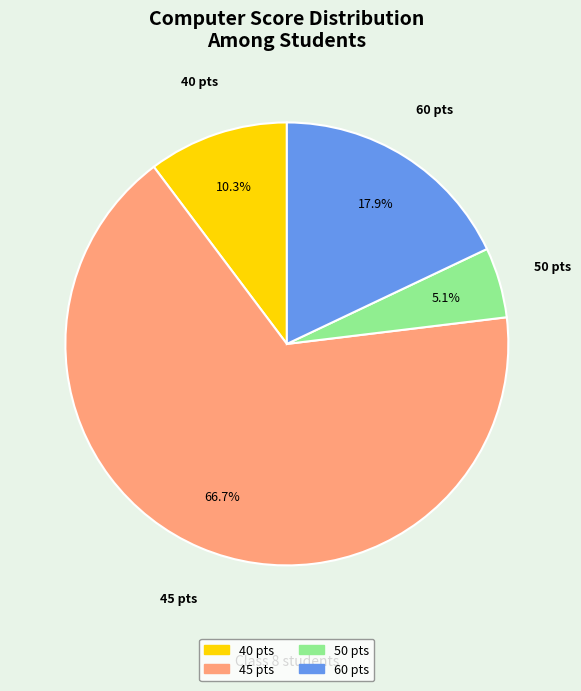

To the nearest percent, what is the average slice percentage?

25%